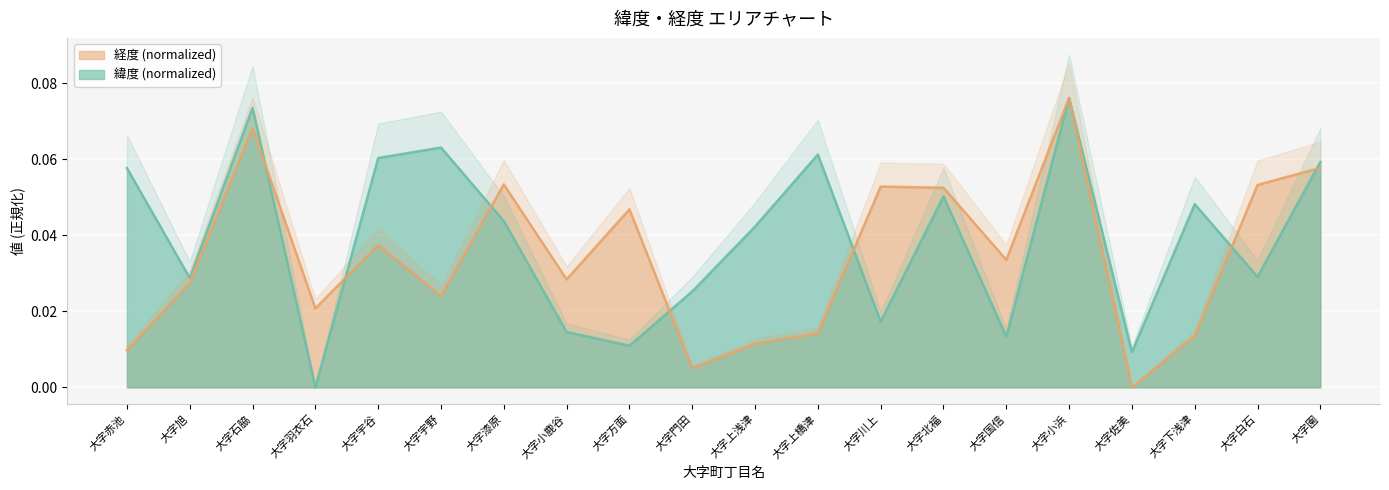

Between 大字小浜 and 大字白石, which is larger?

大字小浜